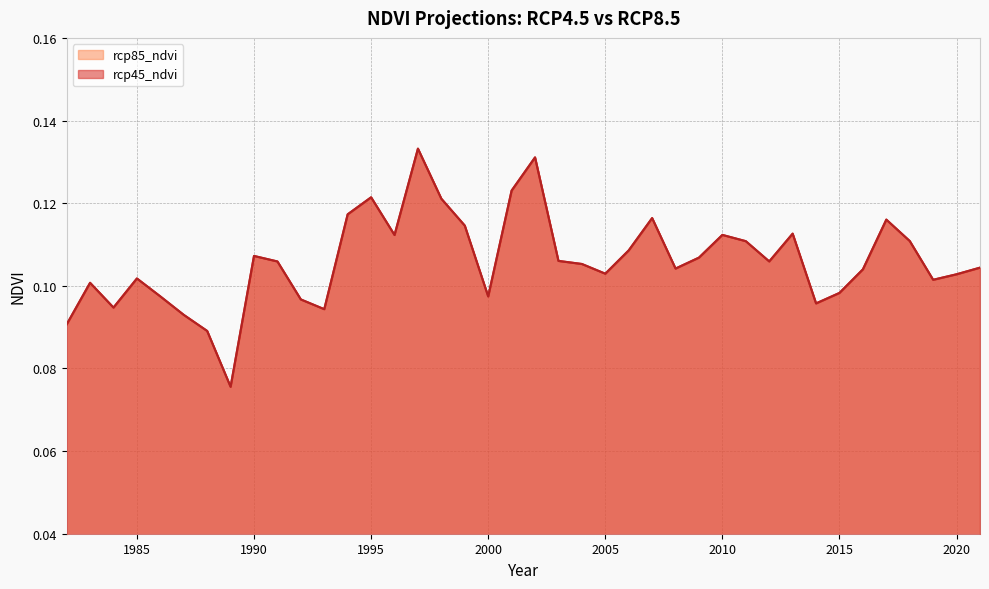

What is the approximate value of rcp45_ndvi at 2001?

0.1